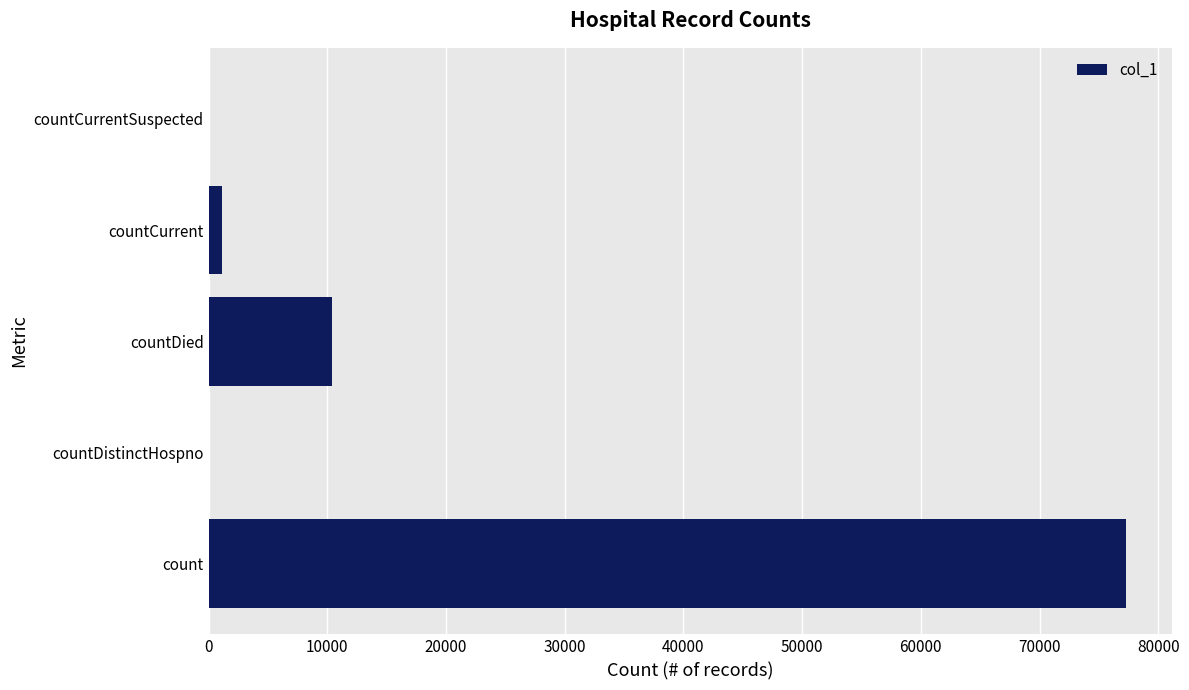

What is the sum of all values?

88776